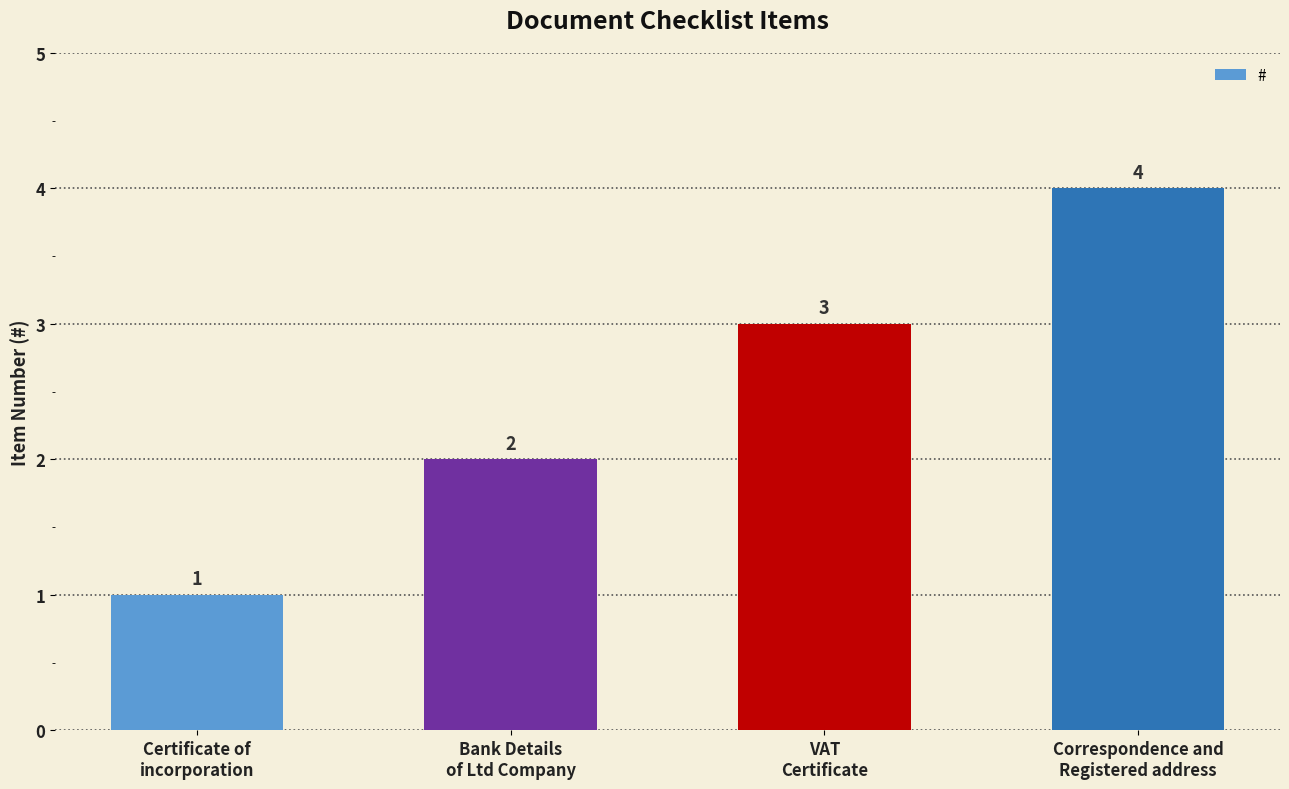

Is it true that the value at Correspondence and
Registered address is 1?

False